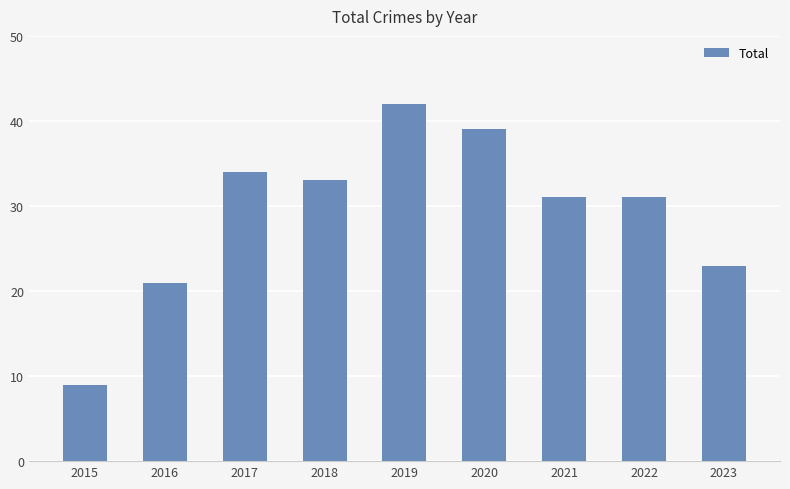

Read the value at 2019, to the nearest 10.

40